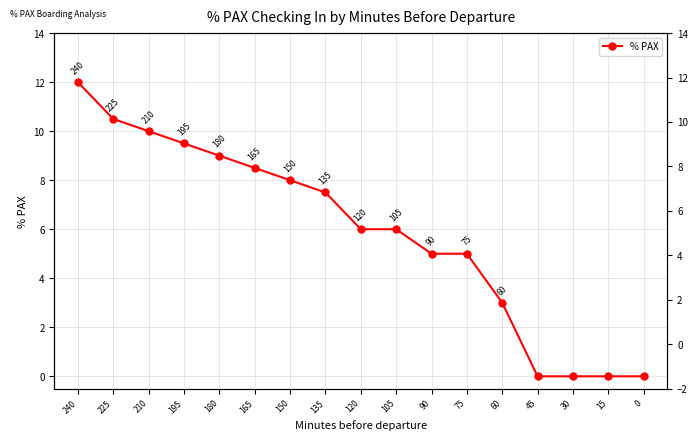

Rank the categories by value from highest to lowest.

240, 225, 210, 195, 180, 165, 150, 135, 120, 105, 90, 75, 60, 45, 30, 15, 0